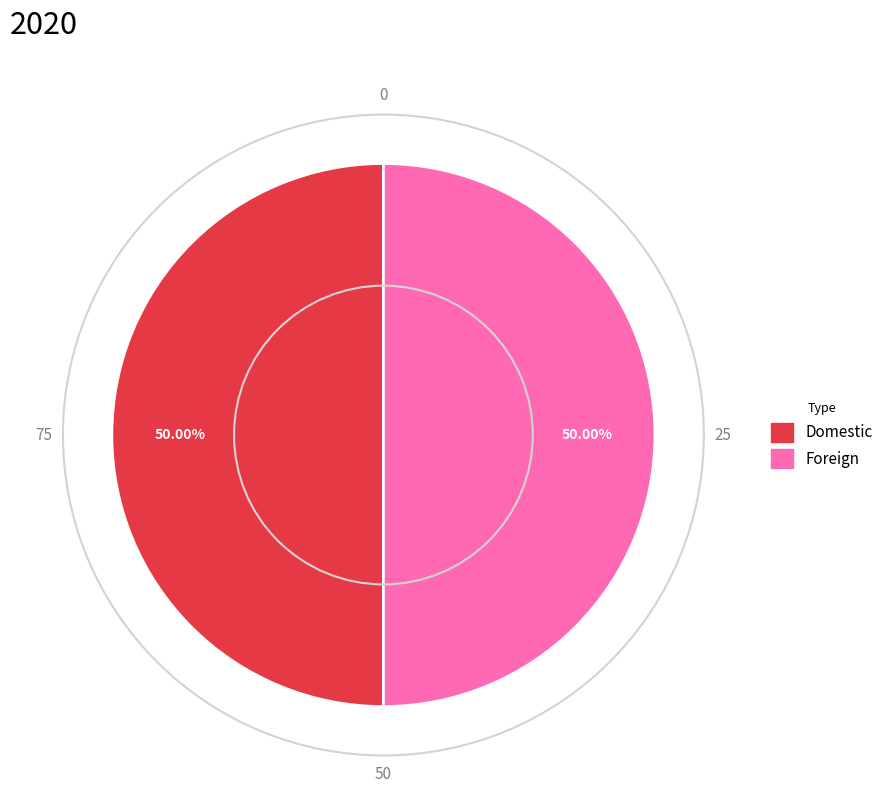

How many segments does this pie chart have?

2